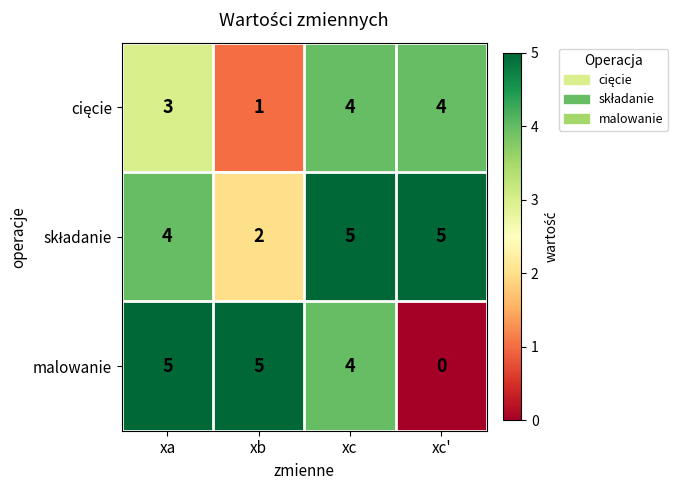

Count the number of categories in the chart.

4